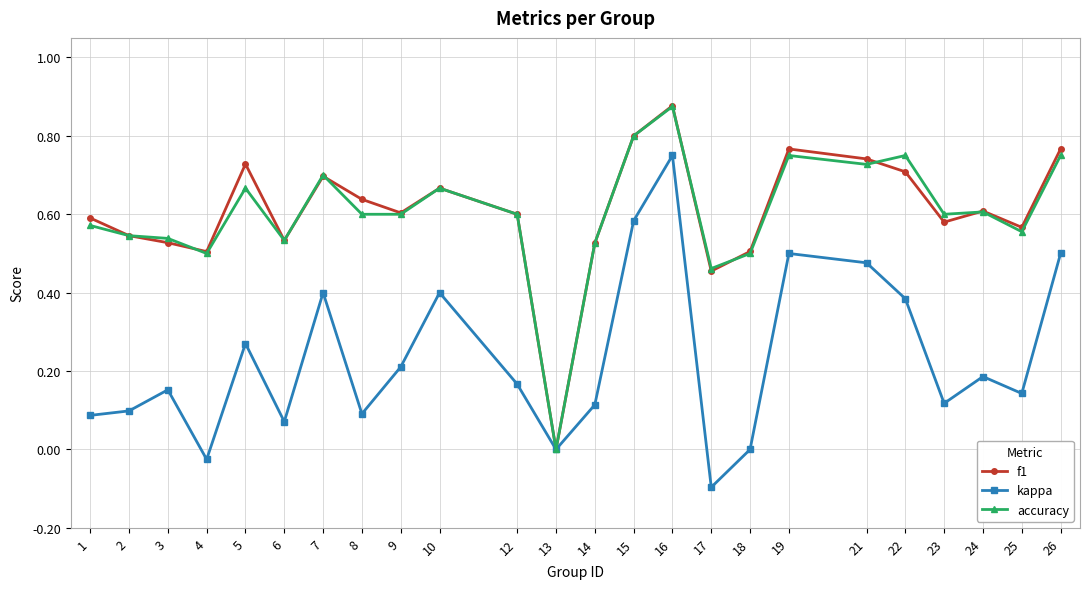

Is the value of f1 at 10 greater than the value of accuracy at 22?

No